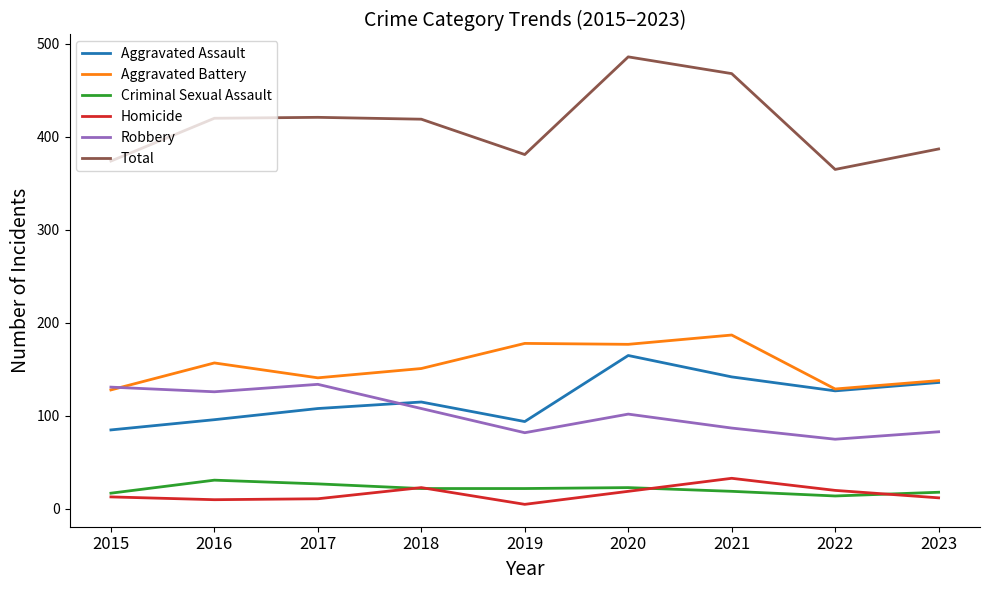

Is the value of Robbery at 2022 greater than the value of Homicide at 2021?

Yes